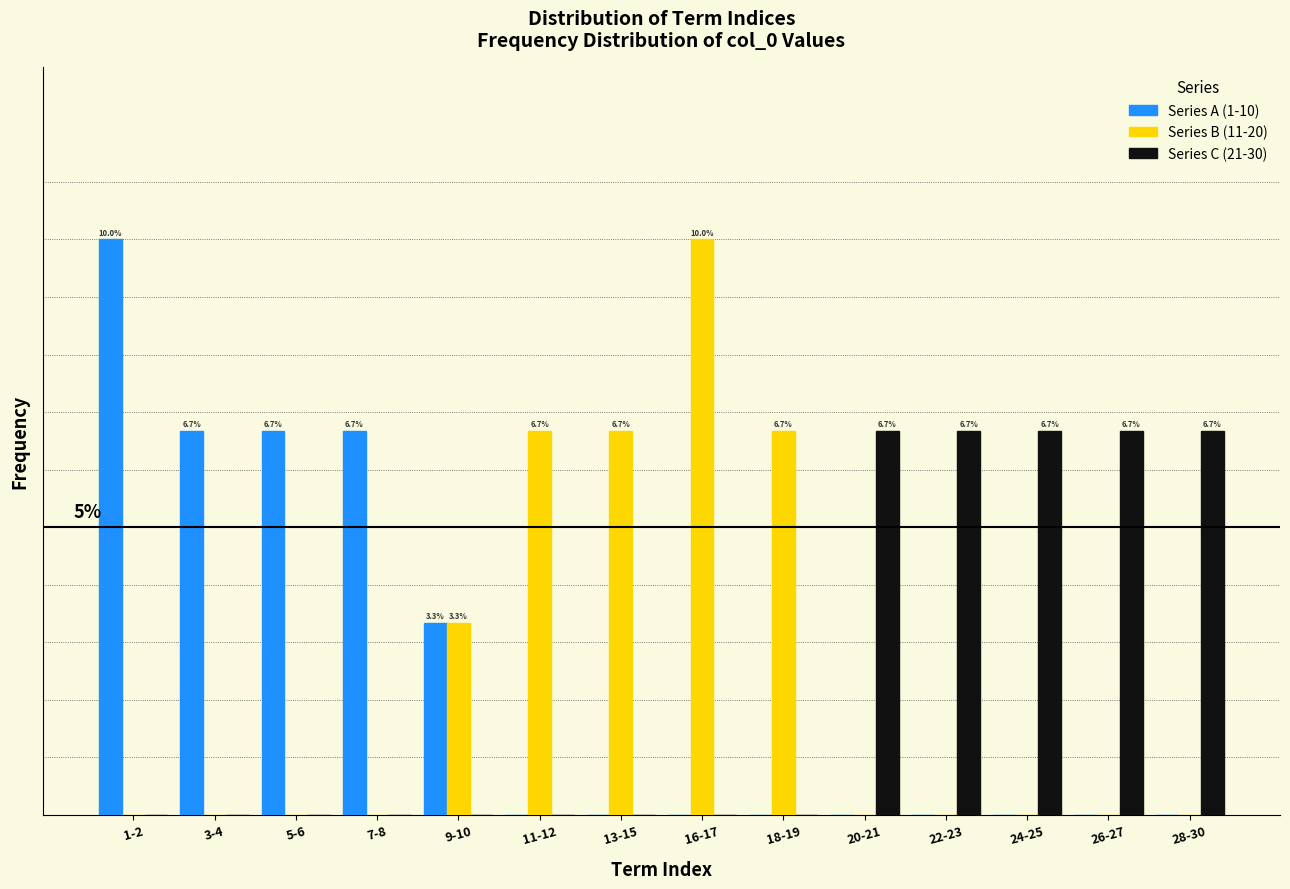

What are all the series names shown in the legend?

Series A (1-10), Series B (11-20), Series C (21-30)